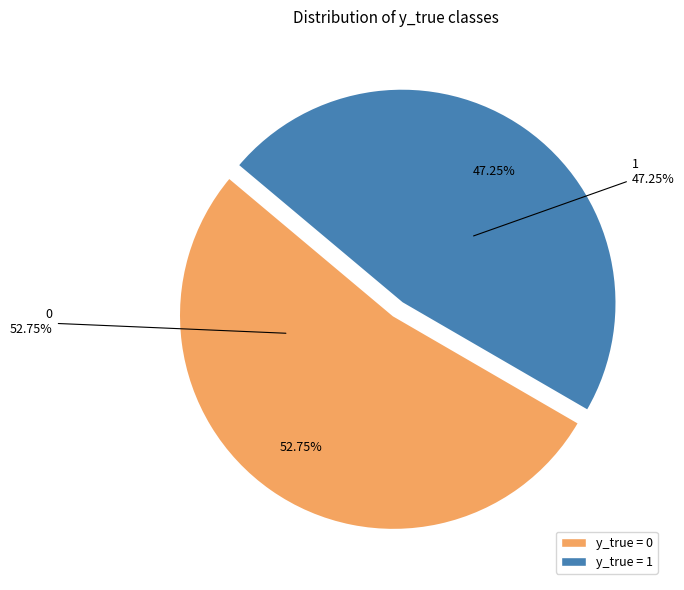

To the nearest percent, what is the difference between the largest and smallest slice percentages?

5%